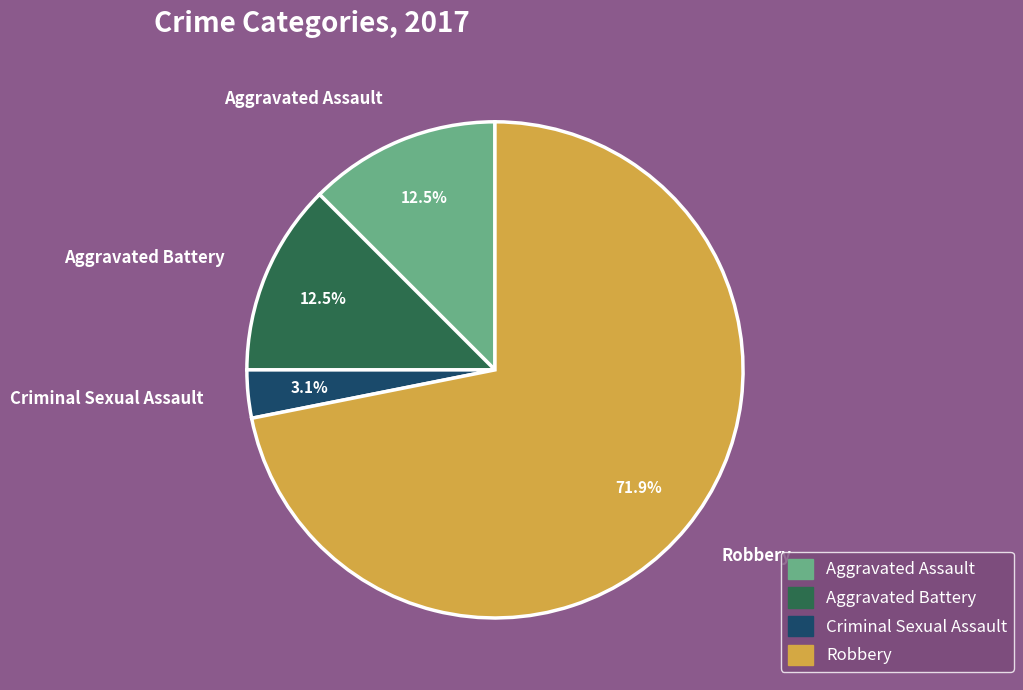

To the nearest percent, what is the difference between the largest and smallest slice percentages?

69%